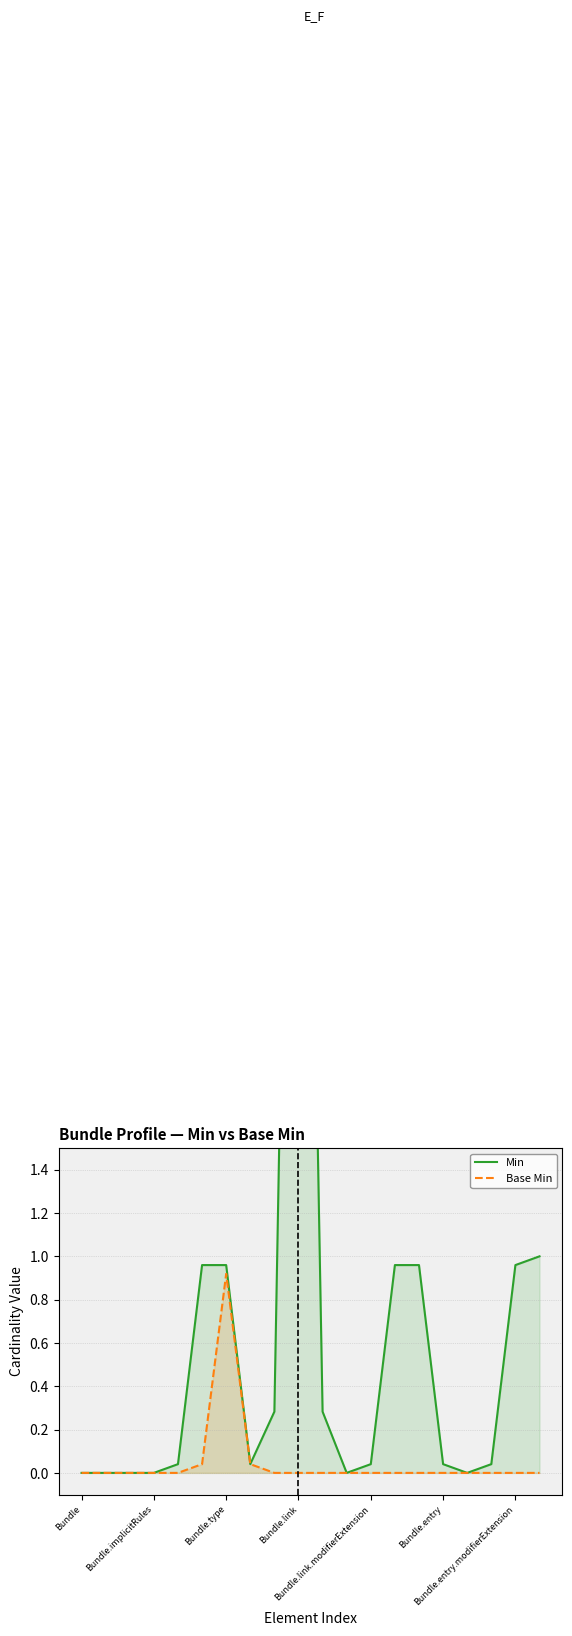

Which series has the widest spread of values?

Min